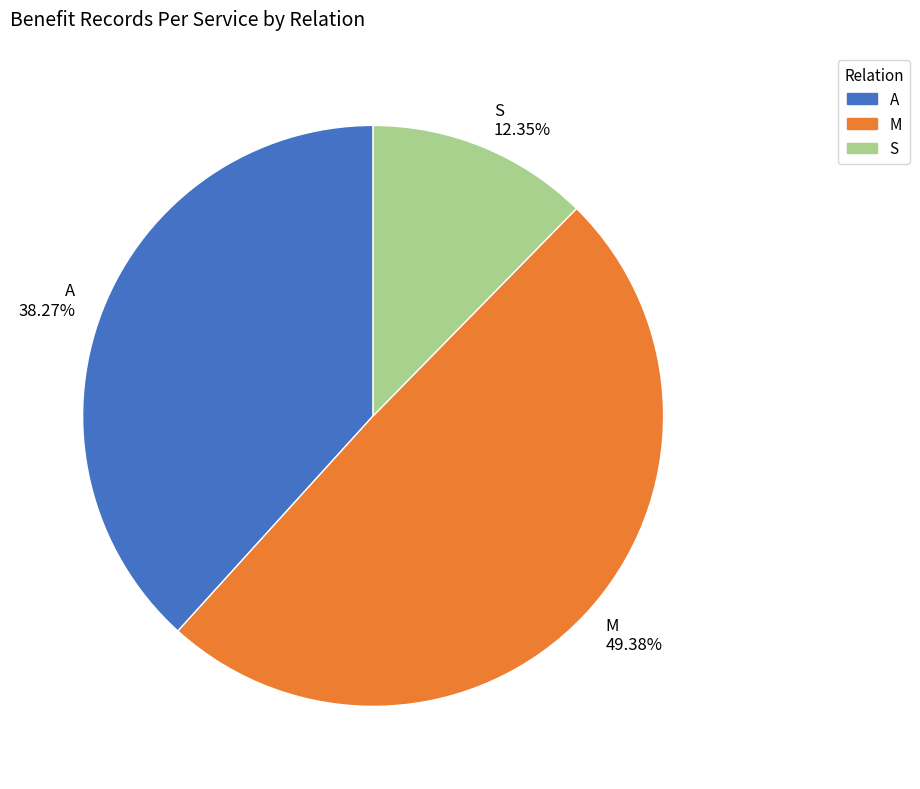

Between A and S, which is larger?

A